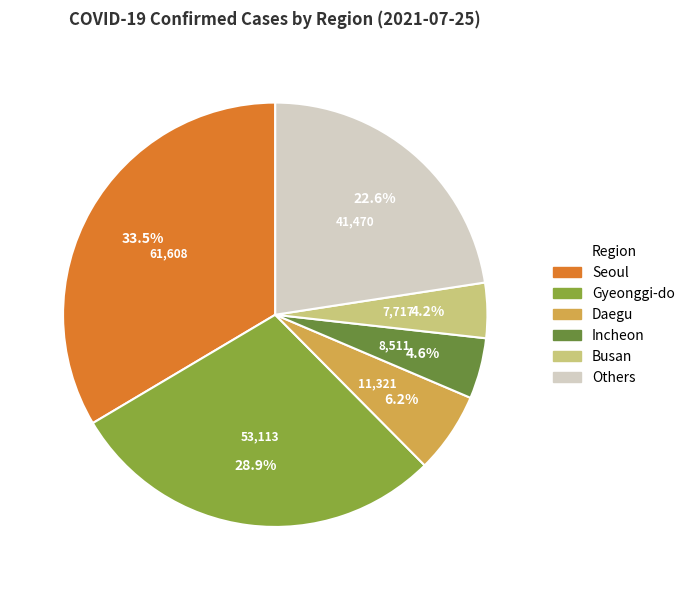

Does any single category account for the majority?

No